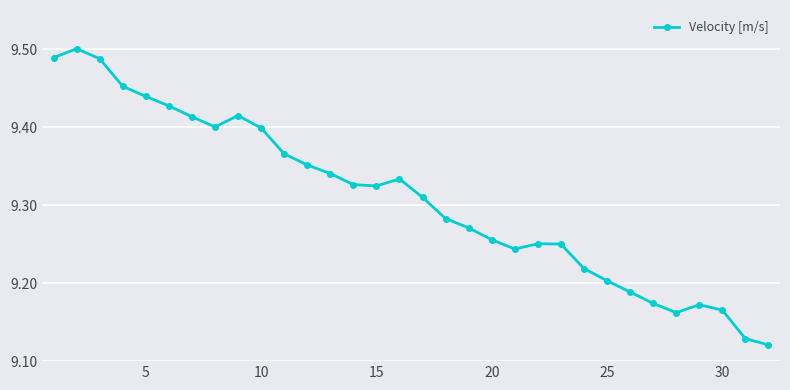

Count the values in the range 9 to 10.

32